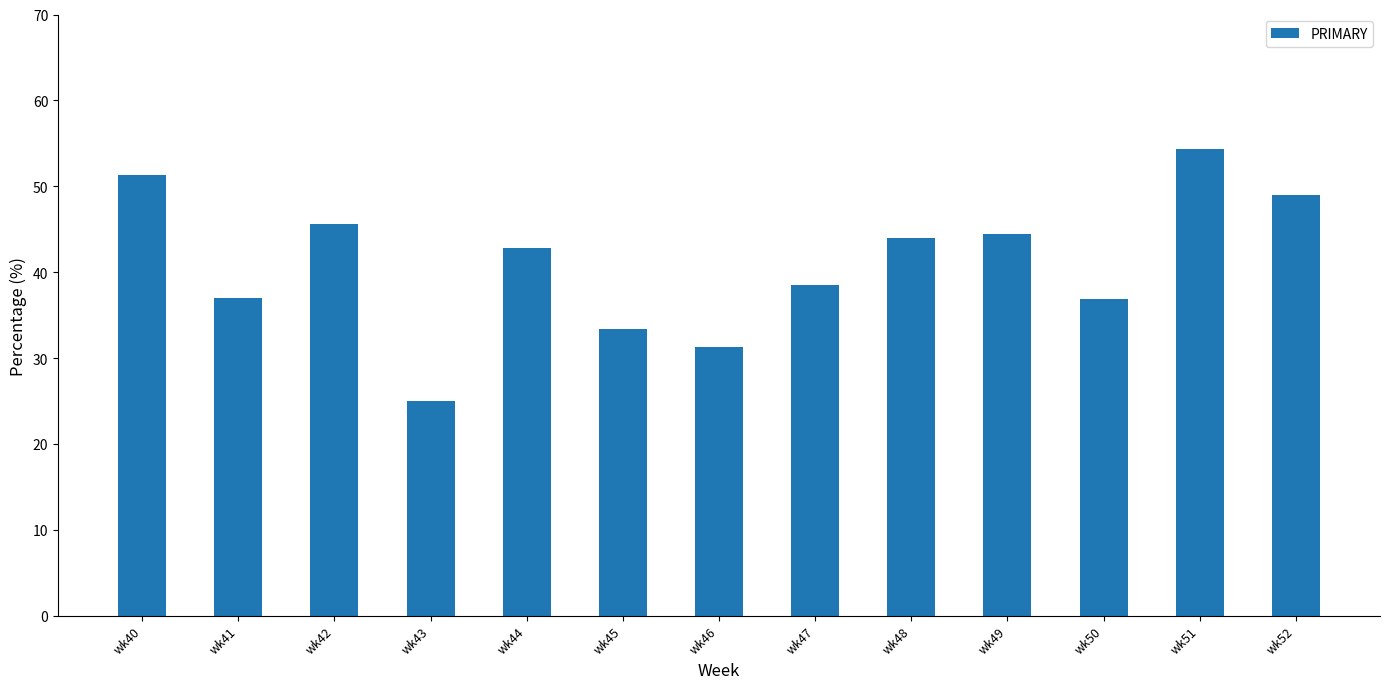

What is the difference between the second highest and second lowest values?

20.0